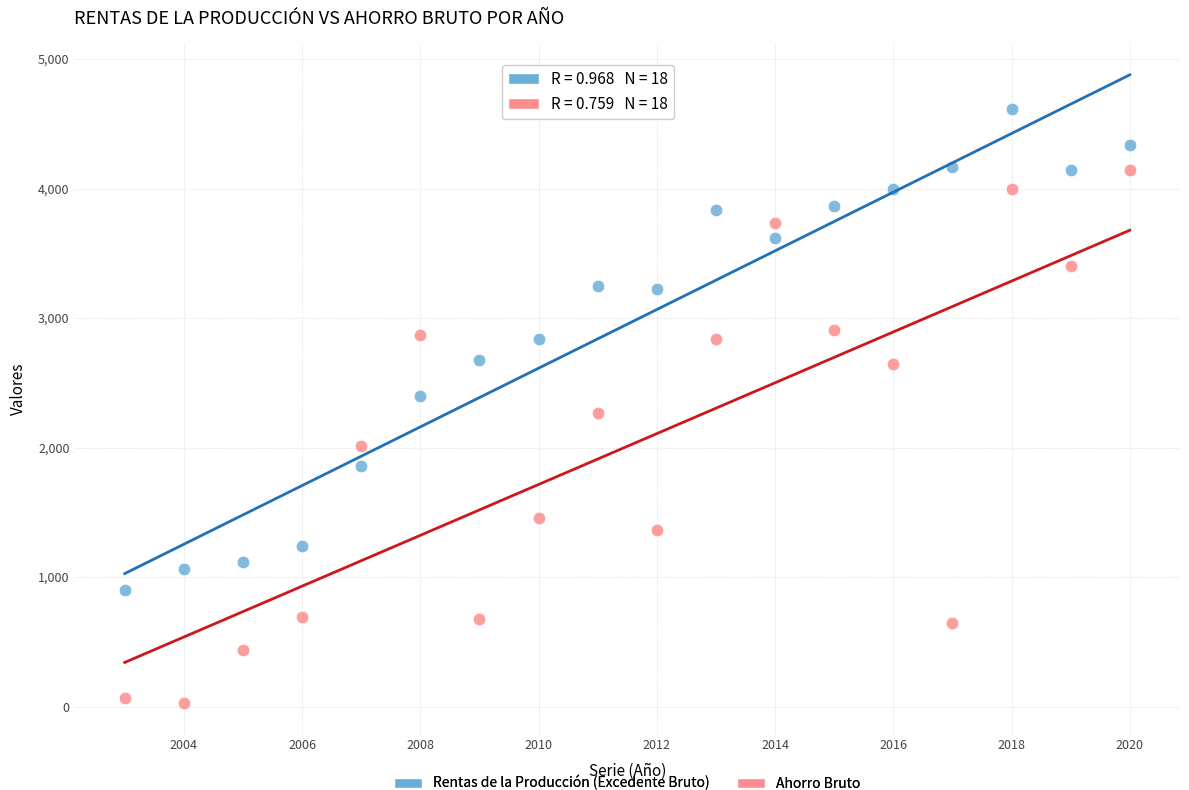

Which series reaches the maximum Y coordinate?

Rentas de la Producción (Excedente Bruto)